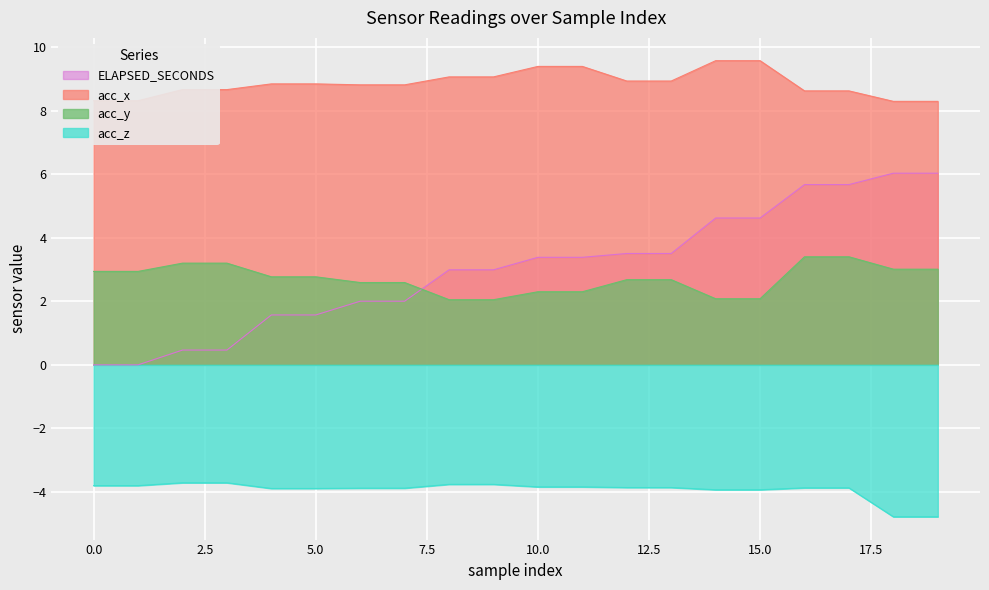

What is the maximum value for ELAPSED_SECONDS?

6.0